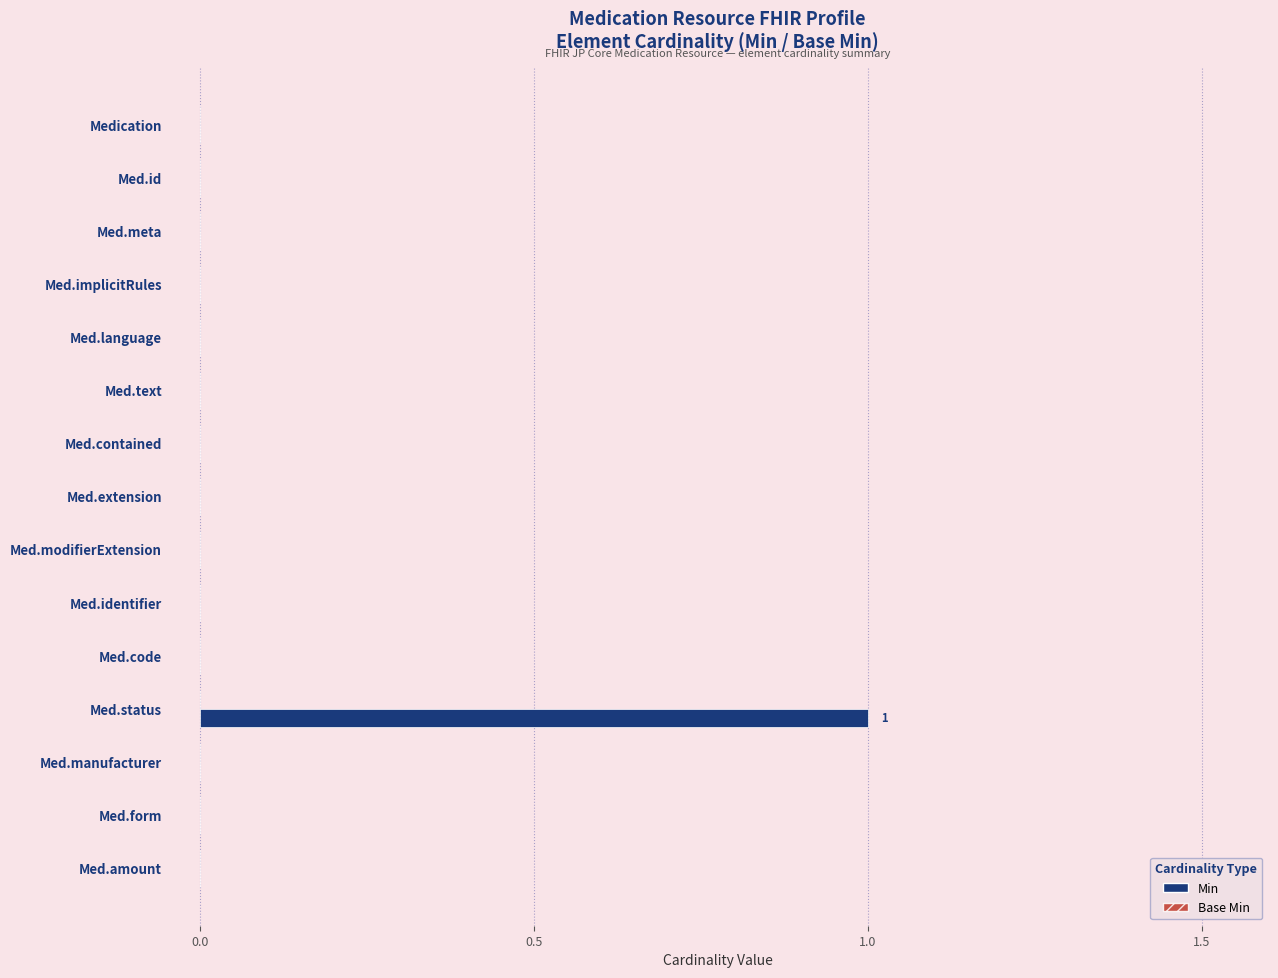

True or false: the data shows 1 at Med.extension.

False